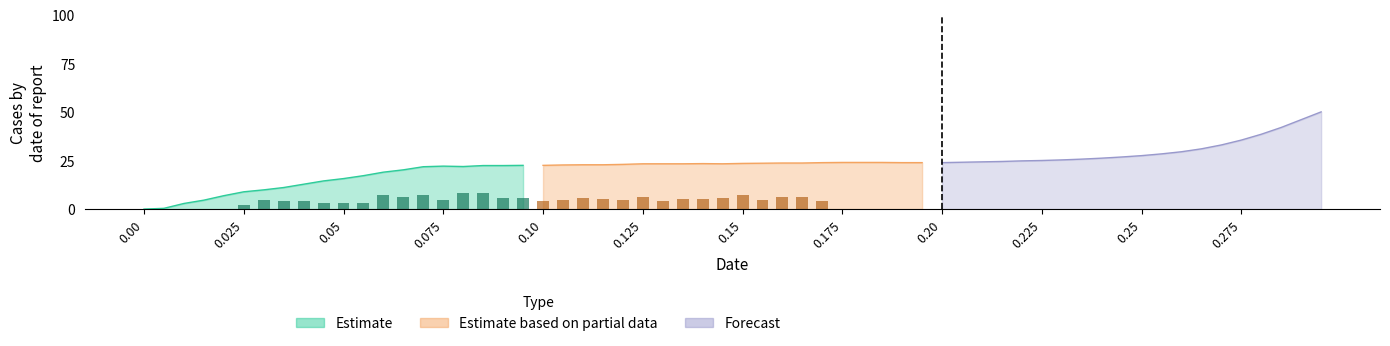

Rank the series at 0.05 from lowest to highest value.

Estimate, Estimate based on partial data, Forecast